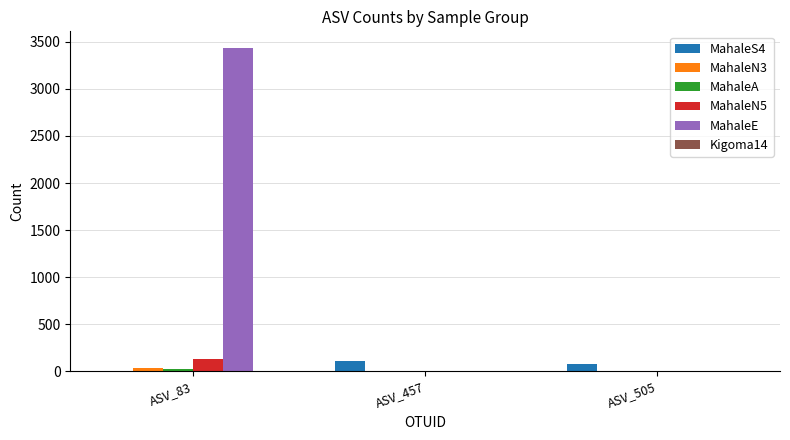

True or false: MahaleE has a value of -2255 at ASV_457.

False